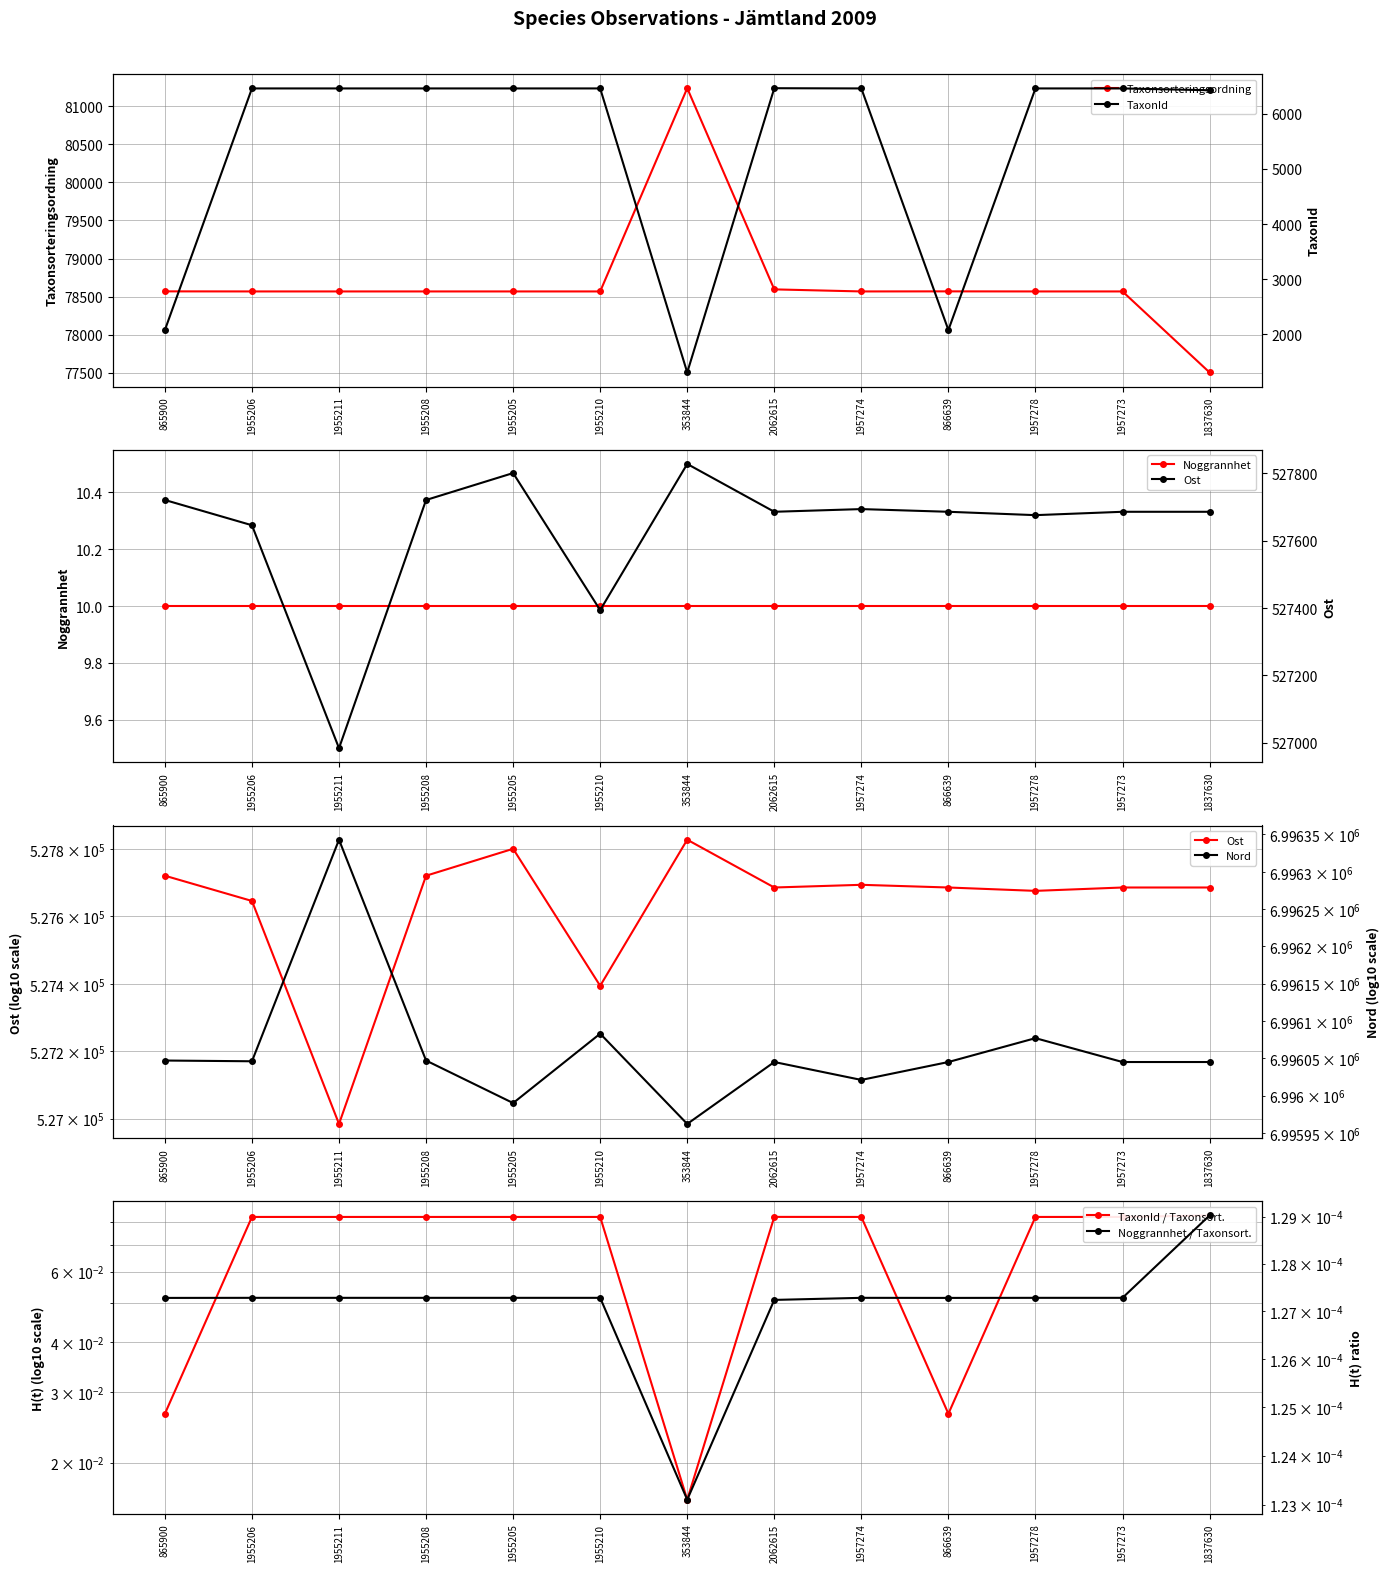

At which label does Nord first exceed 6996045?

865900